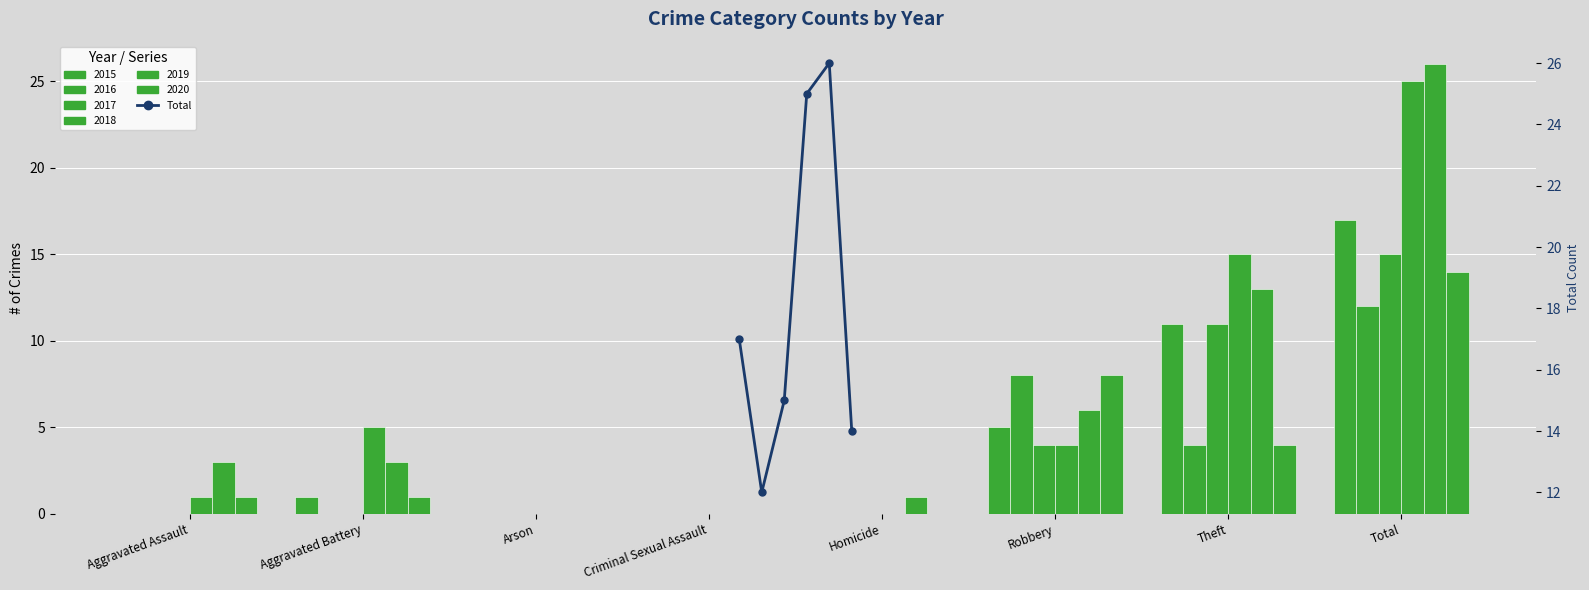

Which label corresponds to the smallest value in the chart?

Aggravated Battery